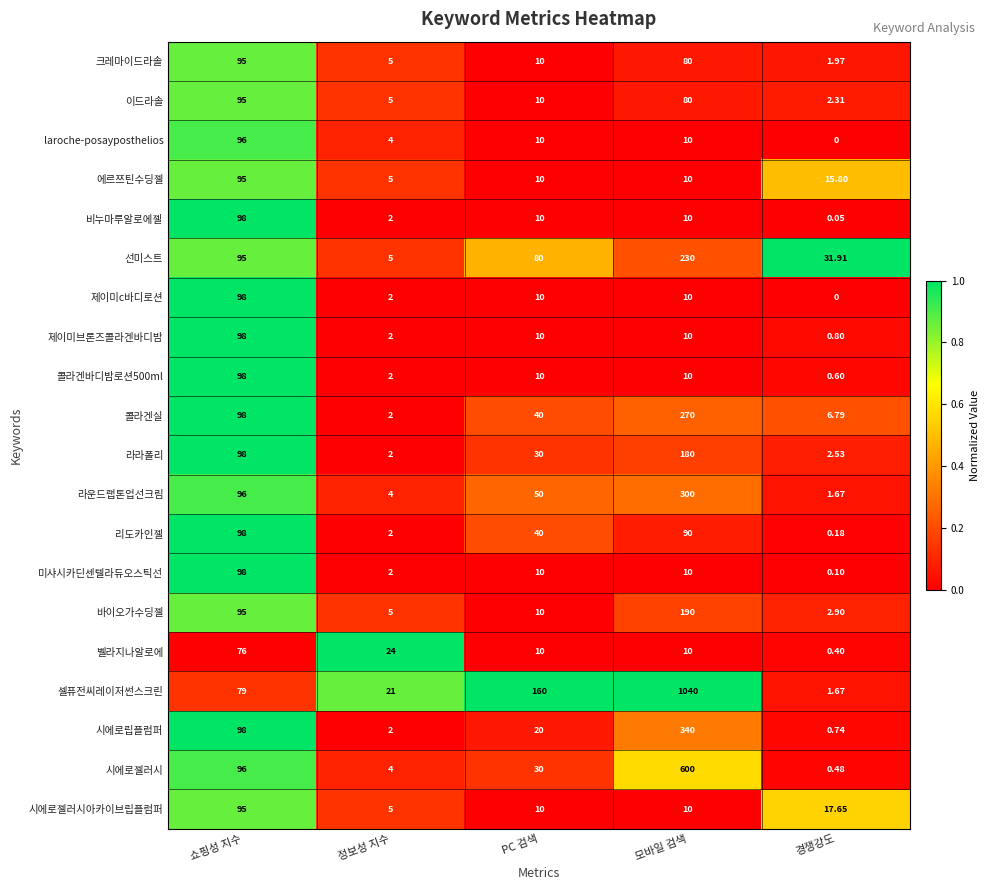

Which category has the highest value across all series?

모바일 검색